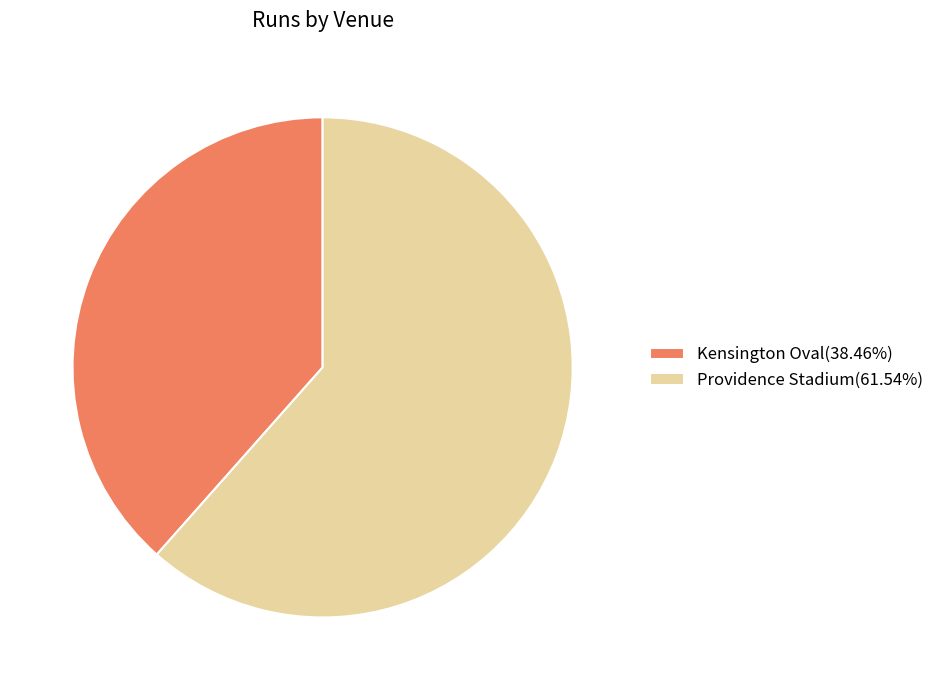

Is the sum of Providence Stadium(61.54%) and Kensington Oval(38.46%) greater than half?

Yes